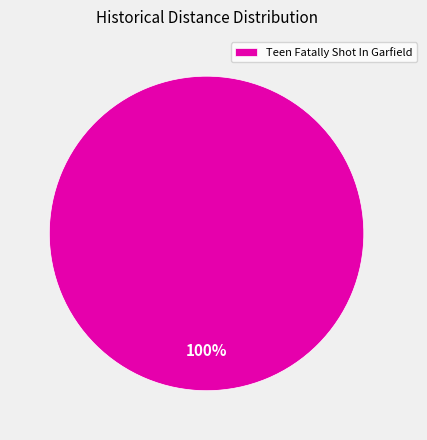

Rank the categories by value from highest to lowest.

Teen Fatally Shot In Garfield